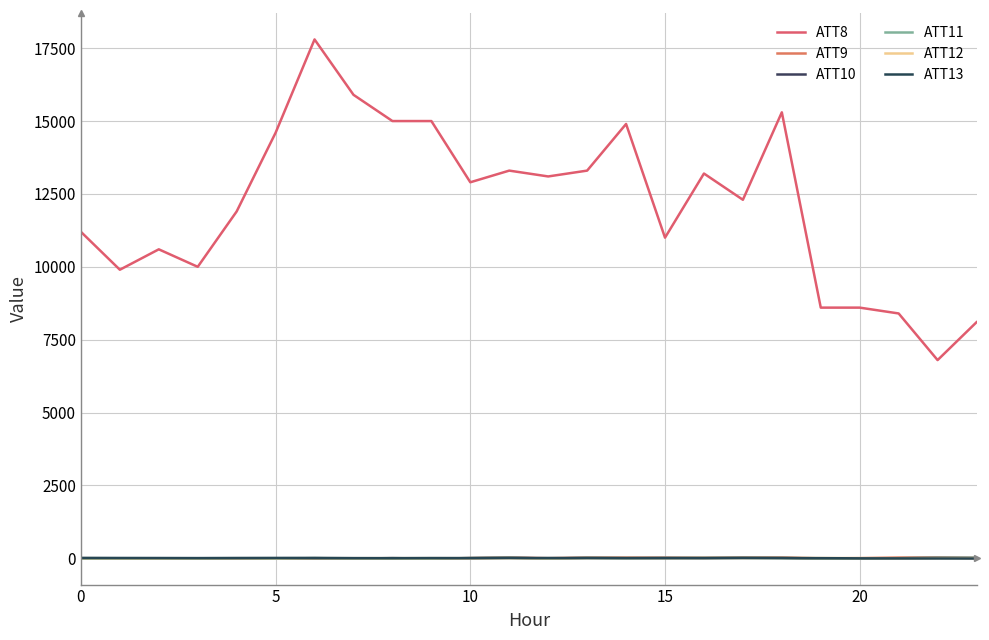

Which series has the widest spread of values?

ATT8